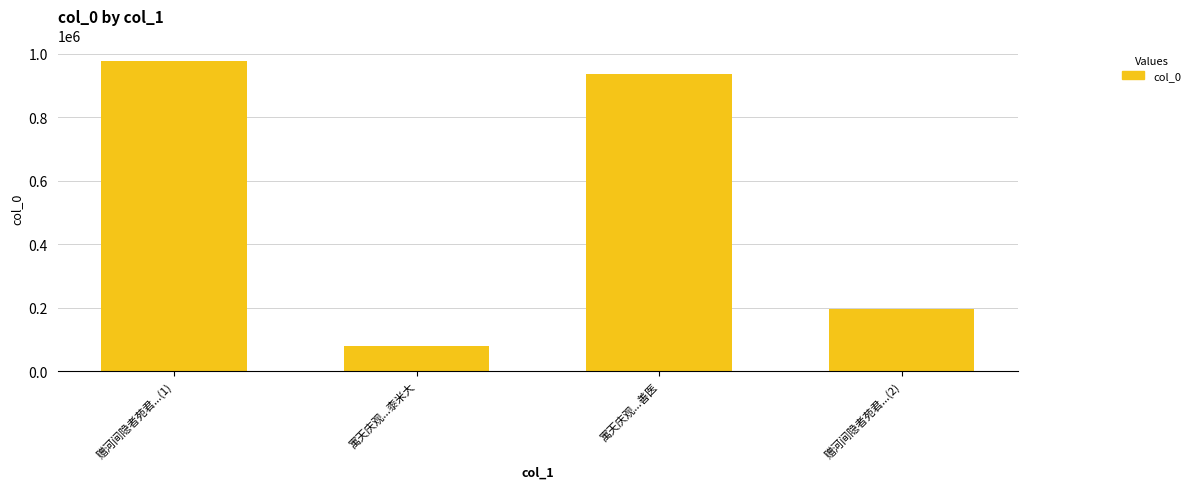

List the labels in order of value, largest first.

赠河间隐者苑君...(1), 寓天庆观...善医, 赠河间隐者苑君...(2), 寓天庆观...桼米大